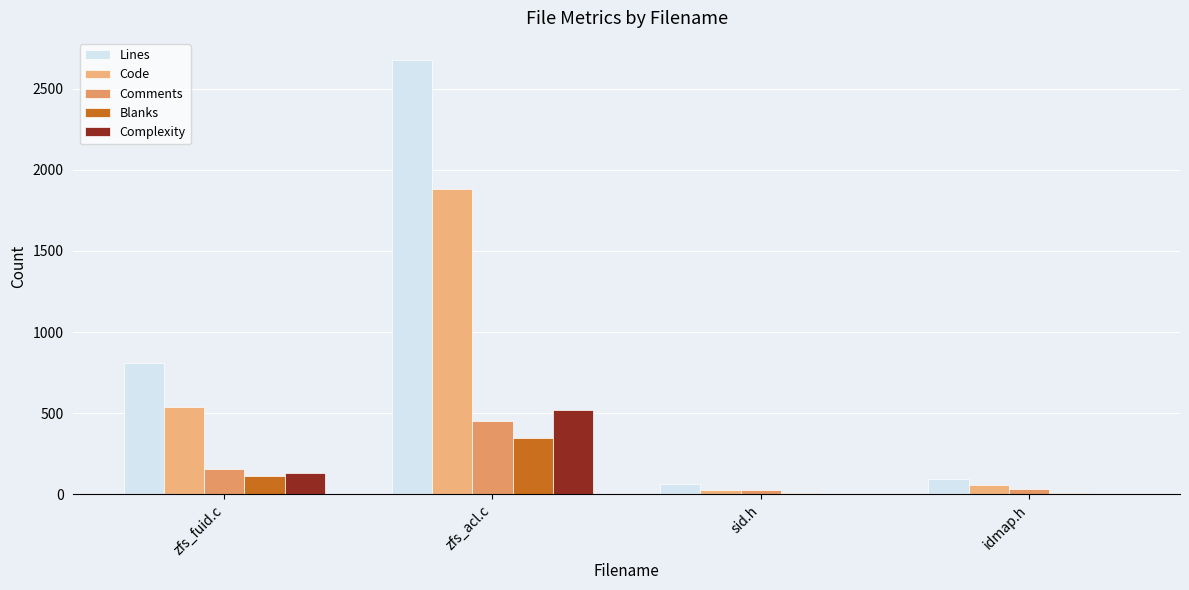

How many groups of bars are there?

4